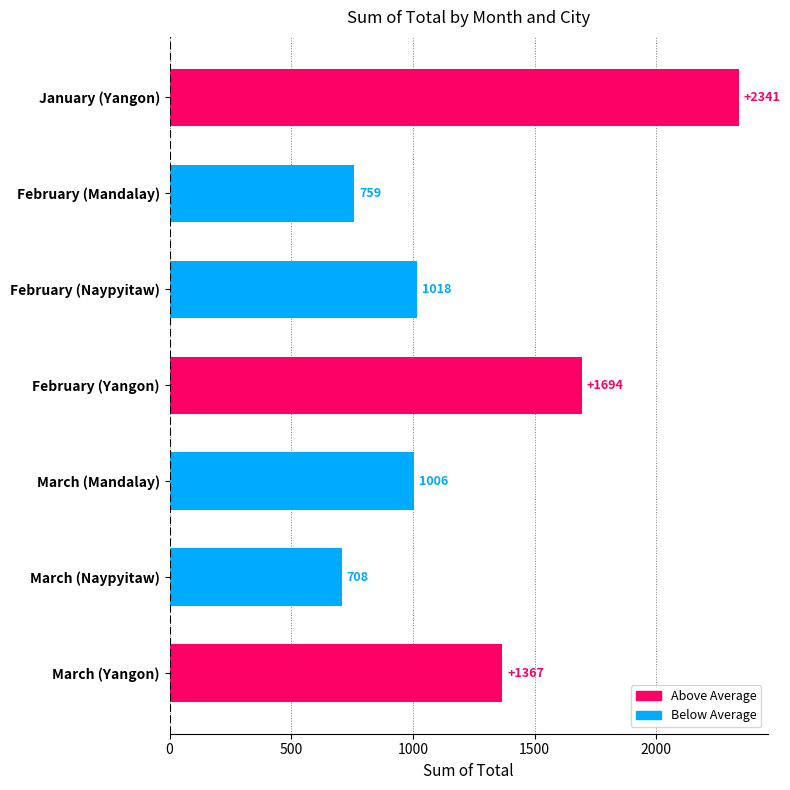

At which category does the chart reach its minimum across all series?

March (Naypyitaw)